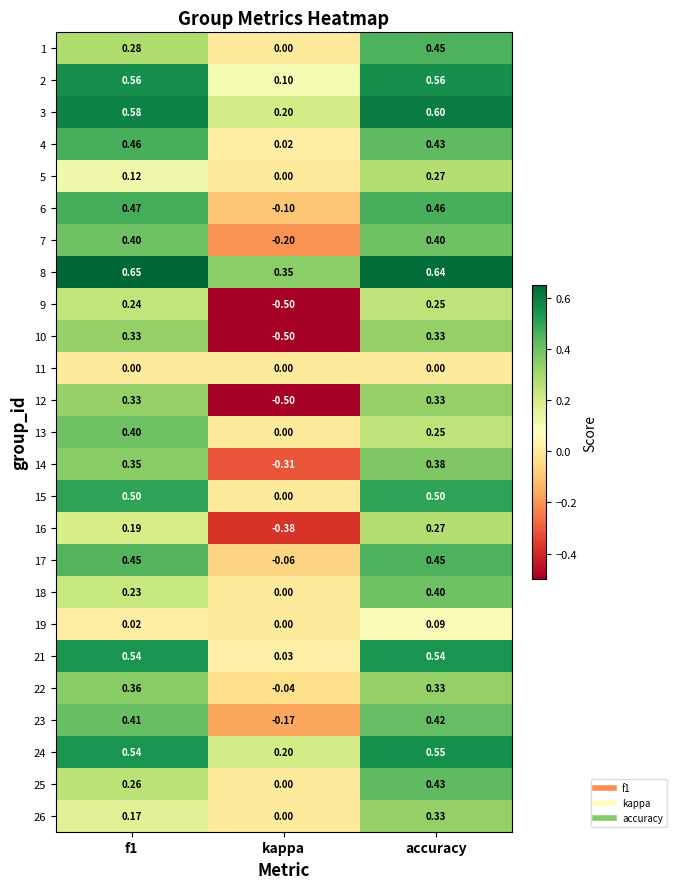

At which label is 19 closest to 0?

kappa